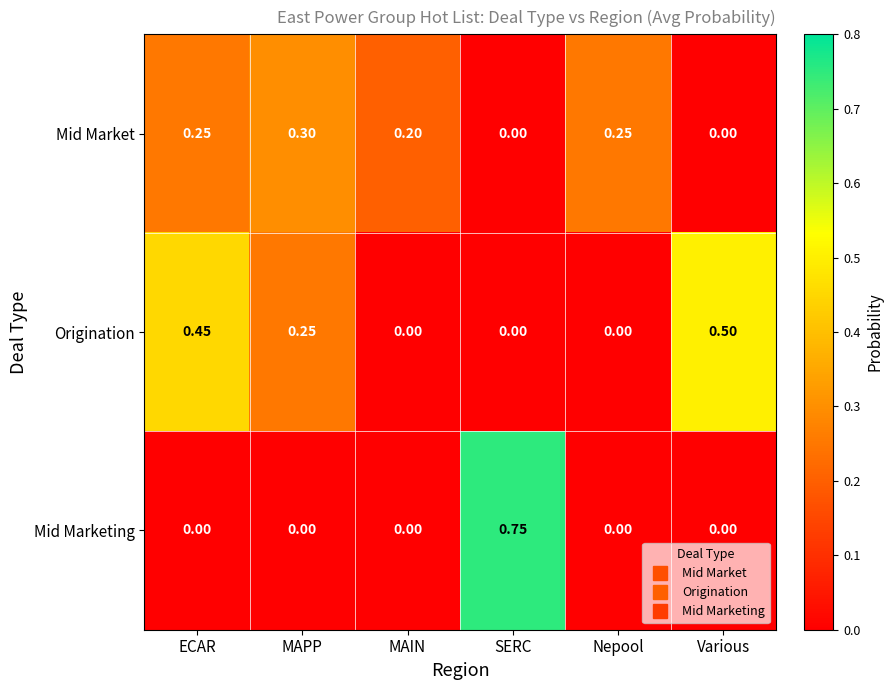

Which series has the largest range (max minus min)?

Mid Marketing